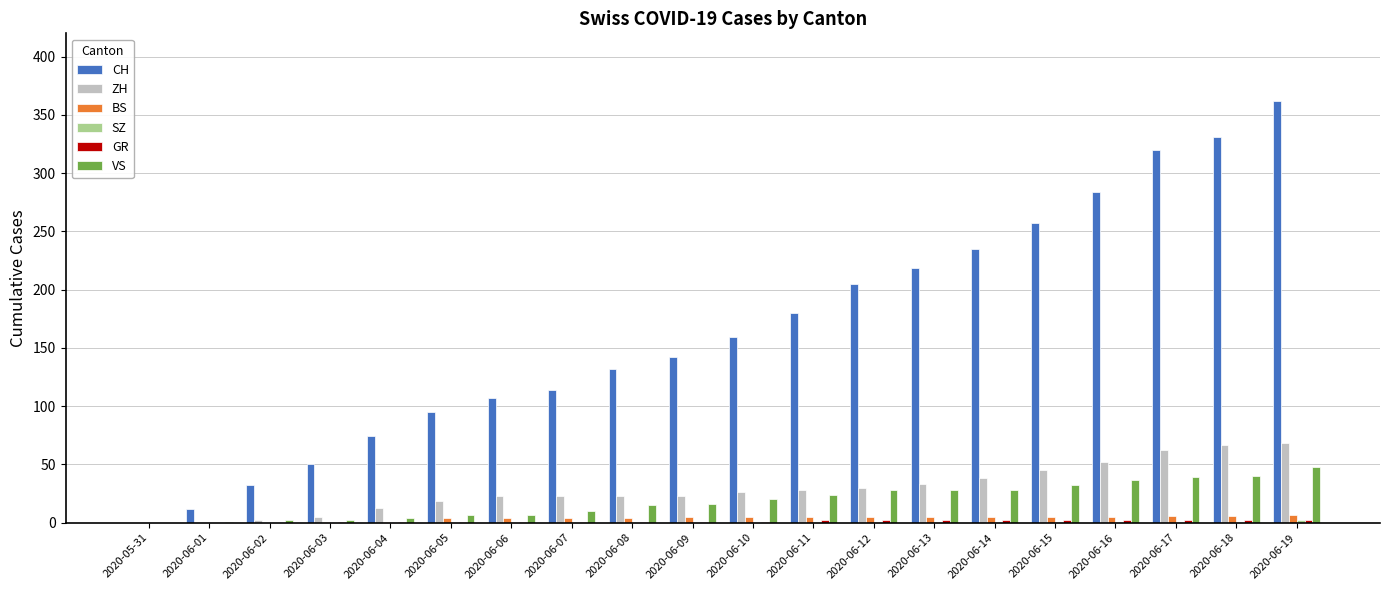

What is the maximum value shown in the chart?

362